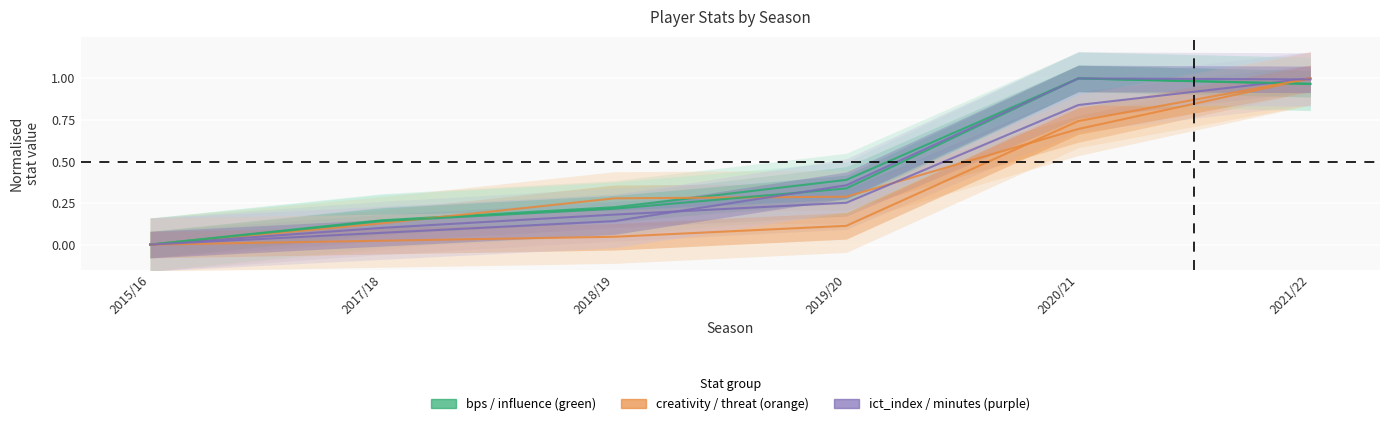

How many intersections are there between creativity and ict_index?

1